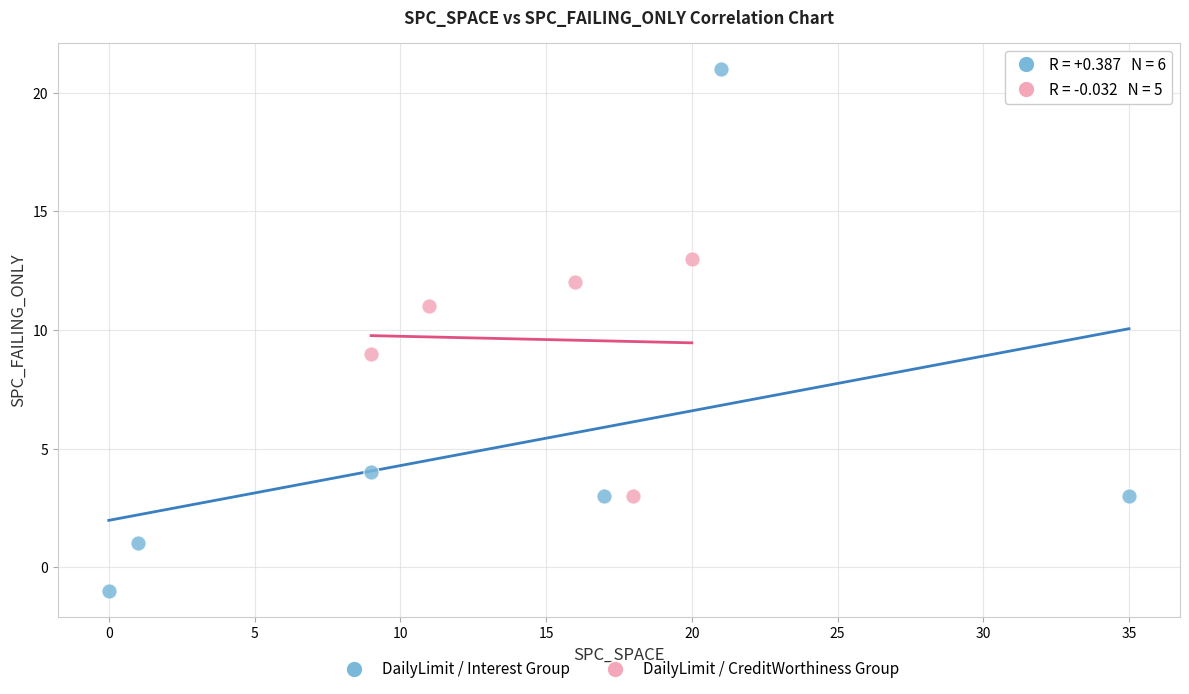

Which series has the widest spread of Y values?

DailyLimit / Interest Group